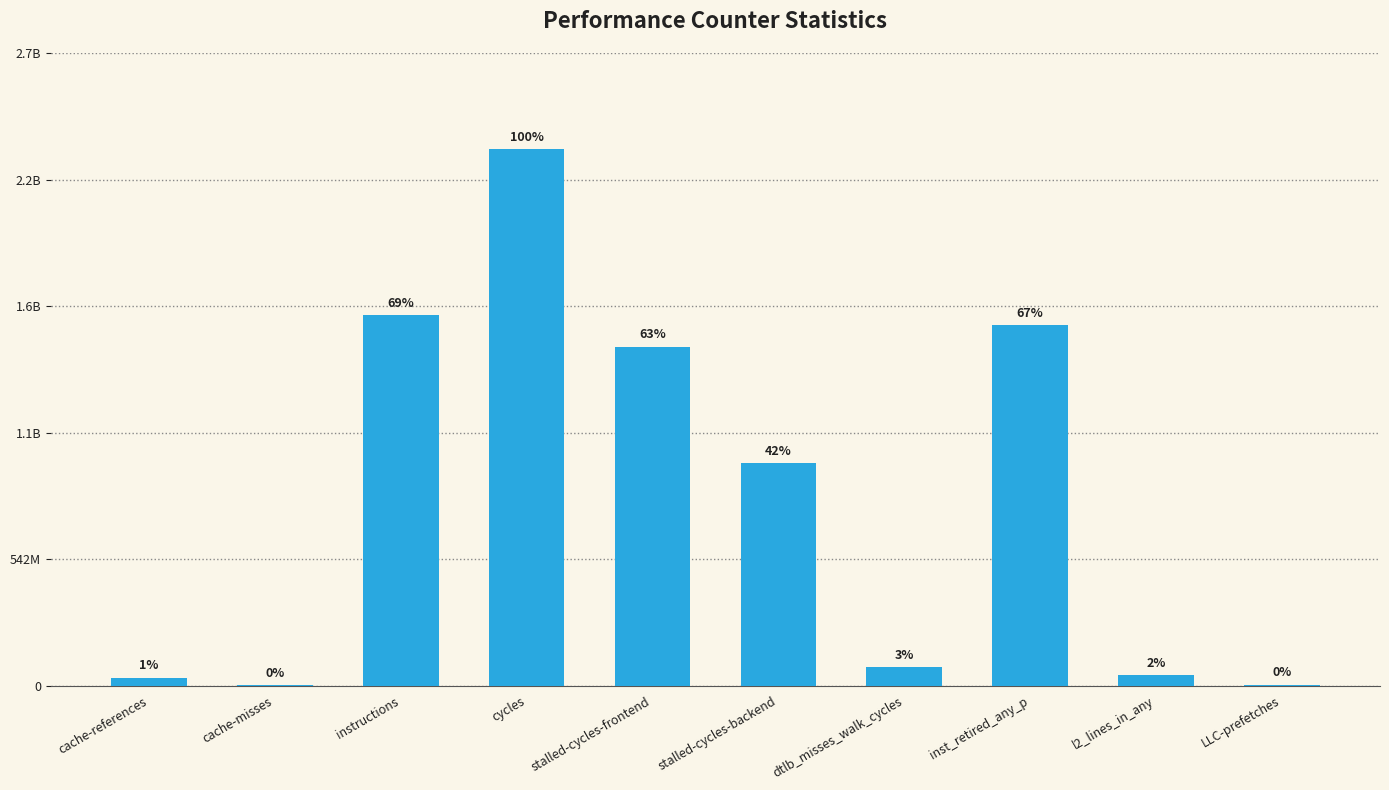

Are the bars horizontal?

No